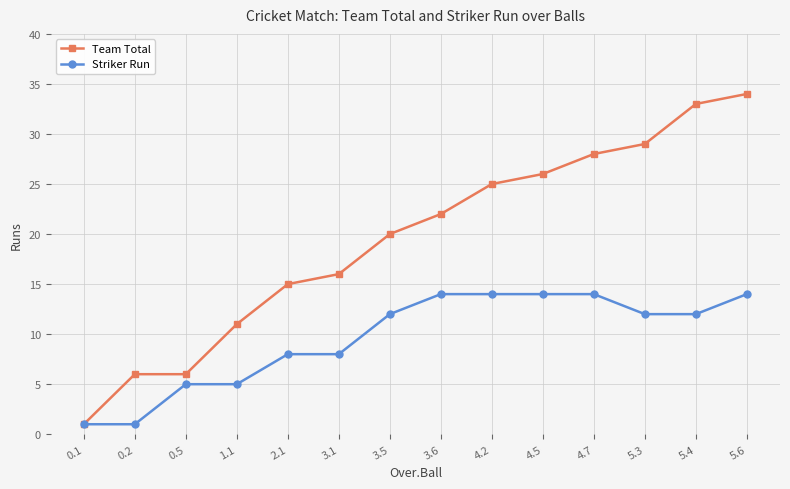

List the series in order of their overall mean, highest first.

Team Total, Striker Run